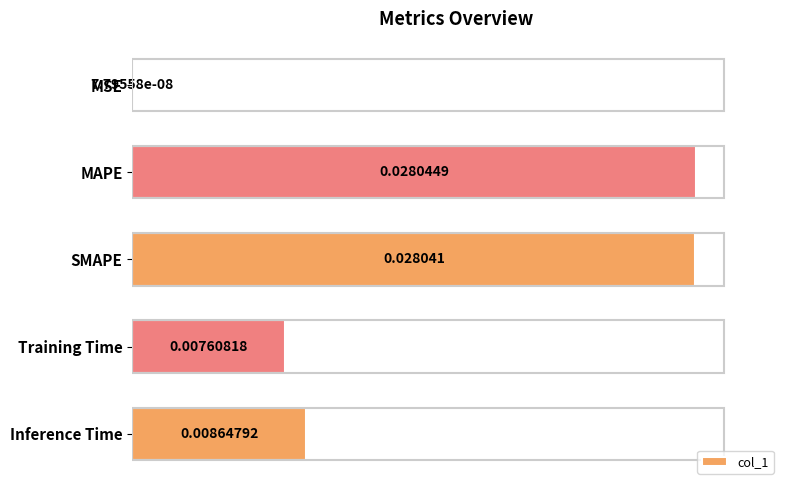

Between Inference Time and SMAPE, which is larger?

SMAPE